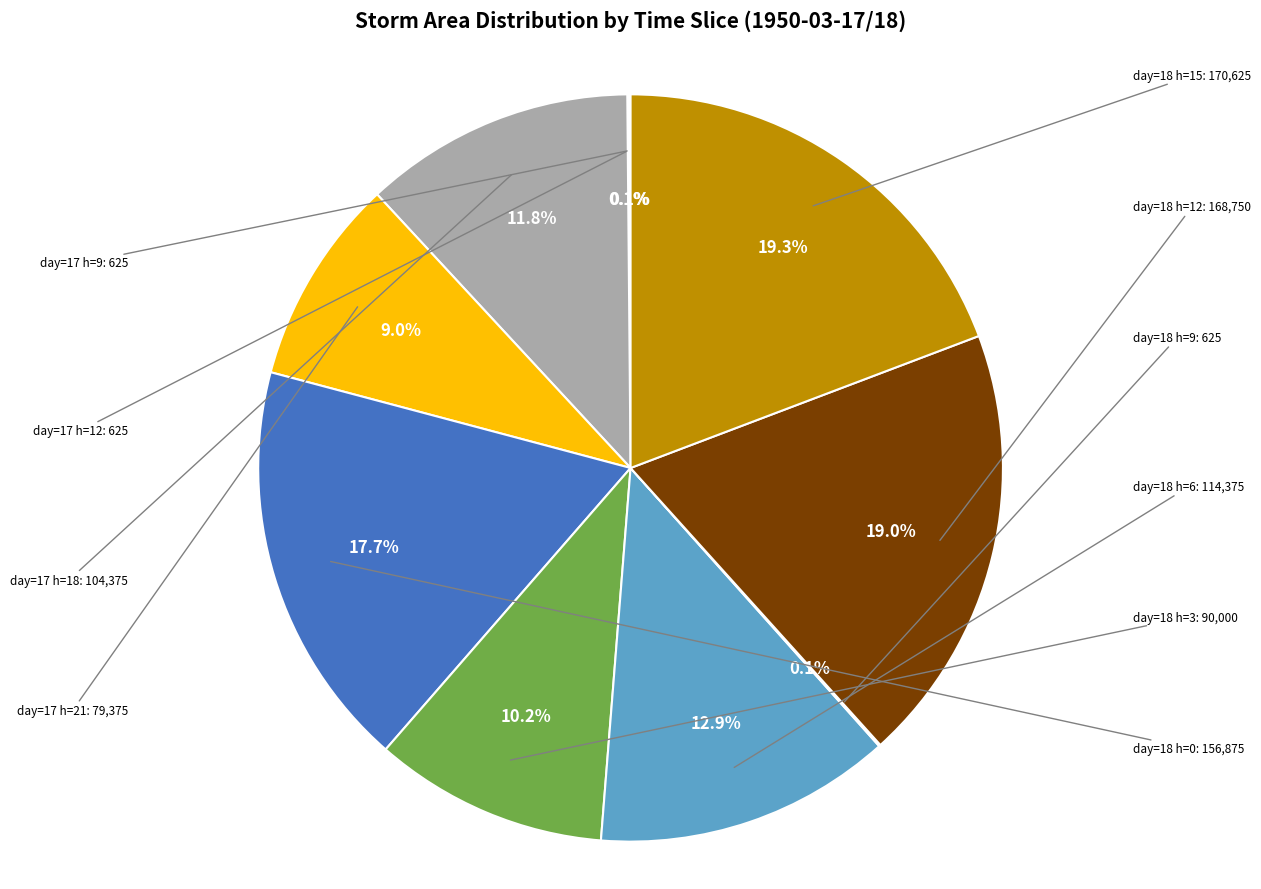

Is there a majority slice in this chart?

No